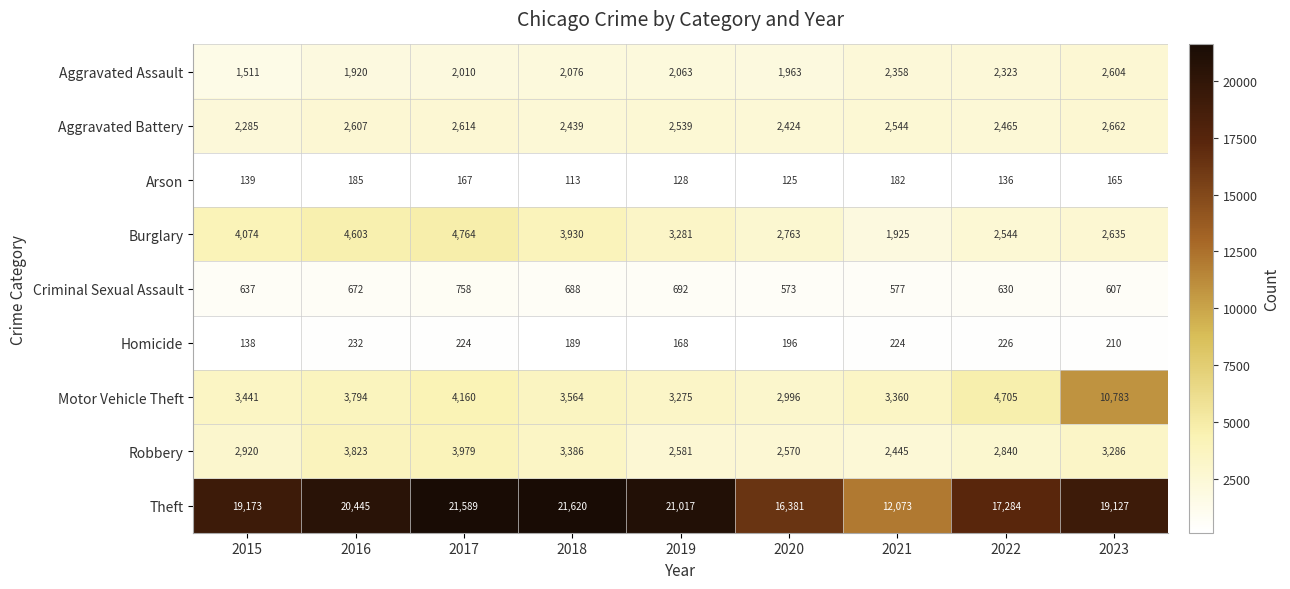

Is it true that Motor Vehicle Theft equals 972 at 2019?

False